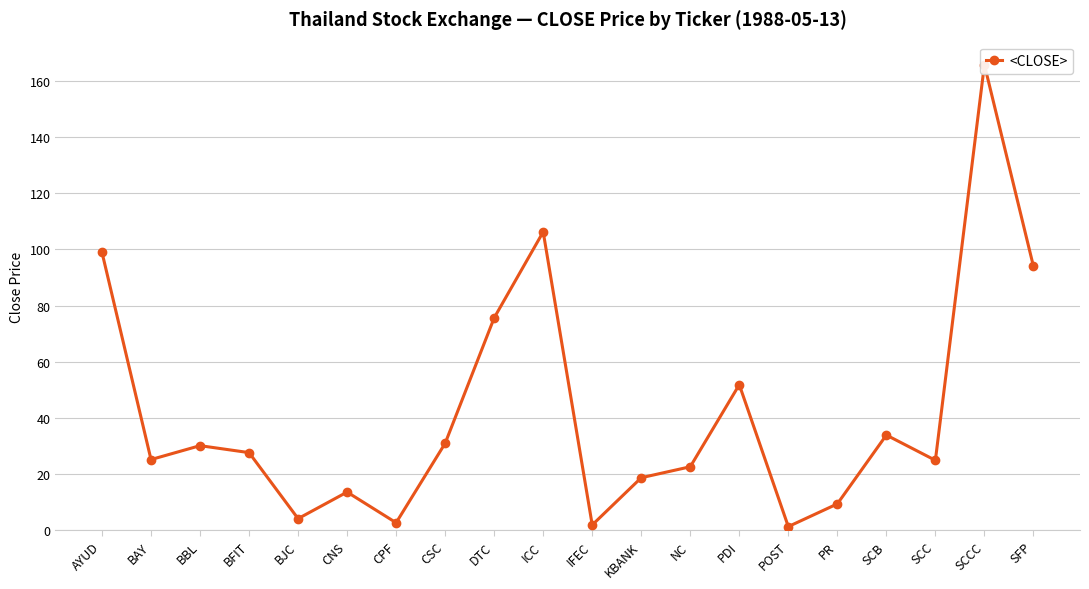

Where does the data first go above 27?

AYUD